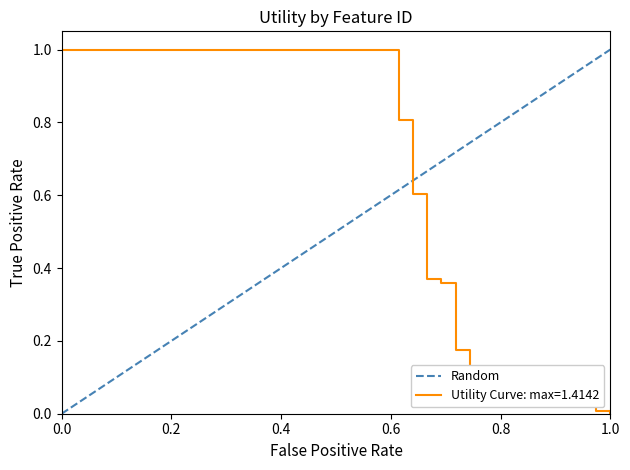

Which has a higher value, 1.0 or 0.0?

1.0